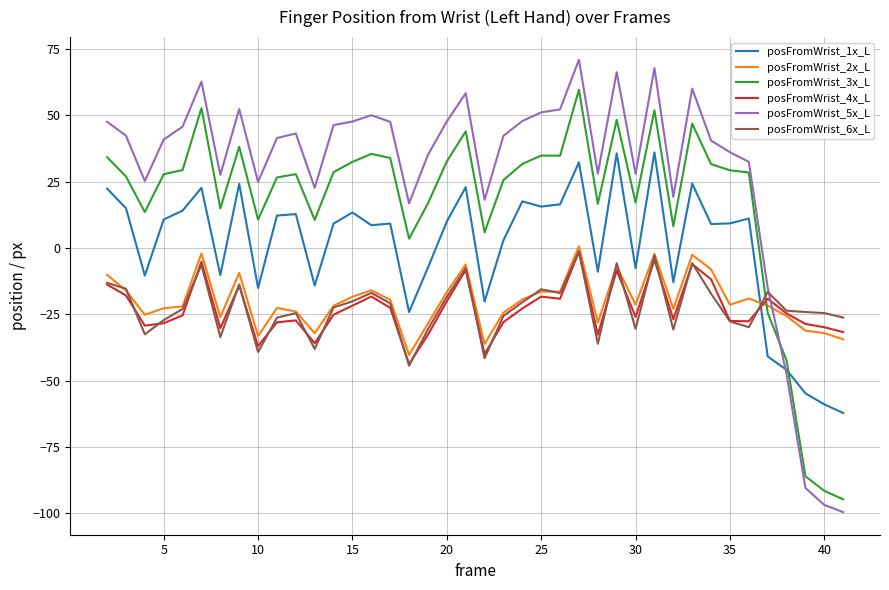

What is the highest value of the posFromWrist_3x_L series?

59.6